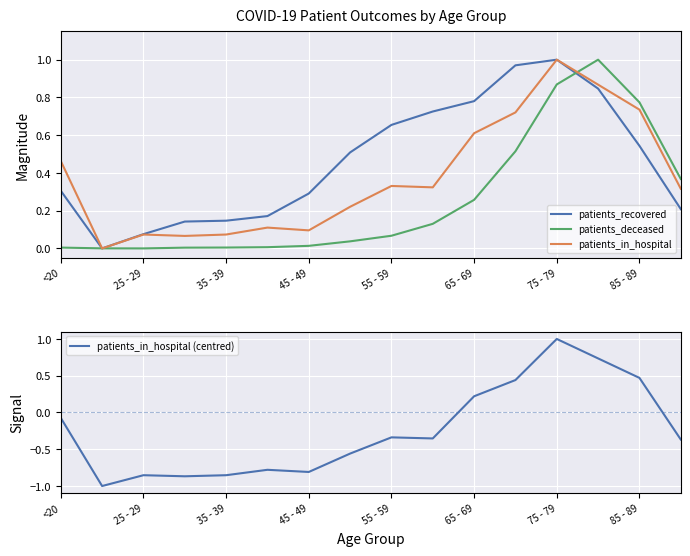

What are all the series names shown in the legend?

patients_recovered, patients_deceased, patients_in_hospital, patients_in_hospital (centred)